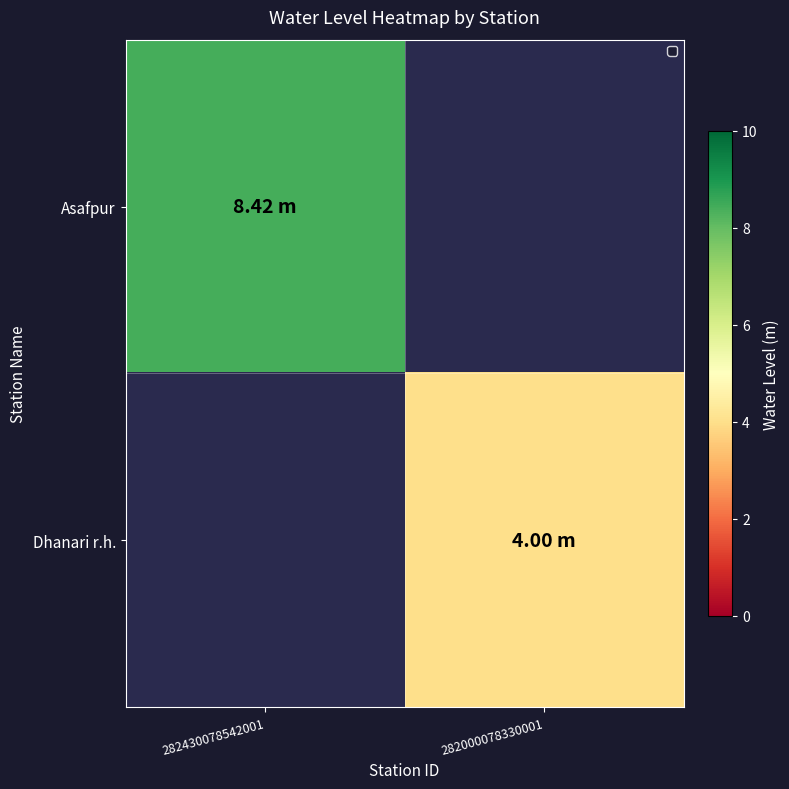

Which label corresponds to the largest value in the chart?

282430078542001